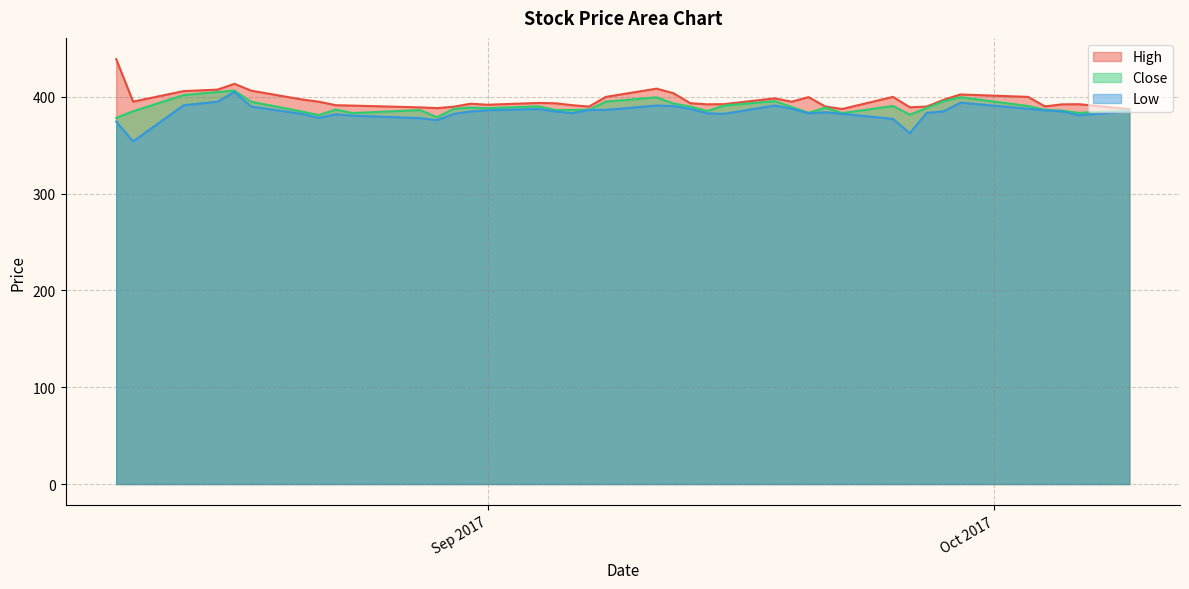

At which category is the sum across all series the highest?

2017-08-17